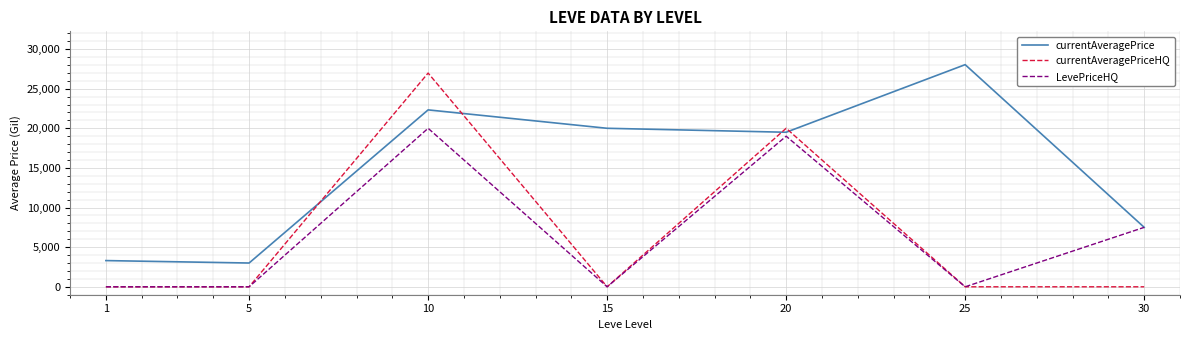

True or false: currentAveragePrice and currentAveragePriceHQ intersect in this chart.

True